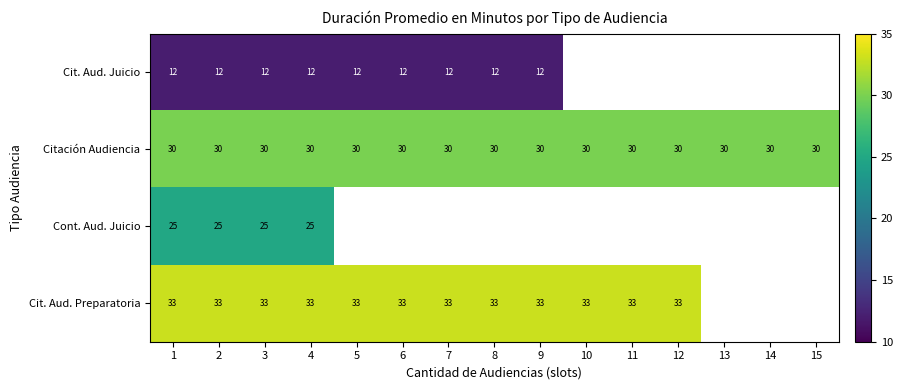

Is it true that Cit. Aud. Juicio equals 12 at 7?

True